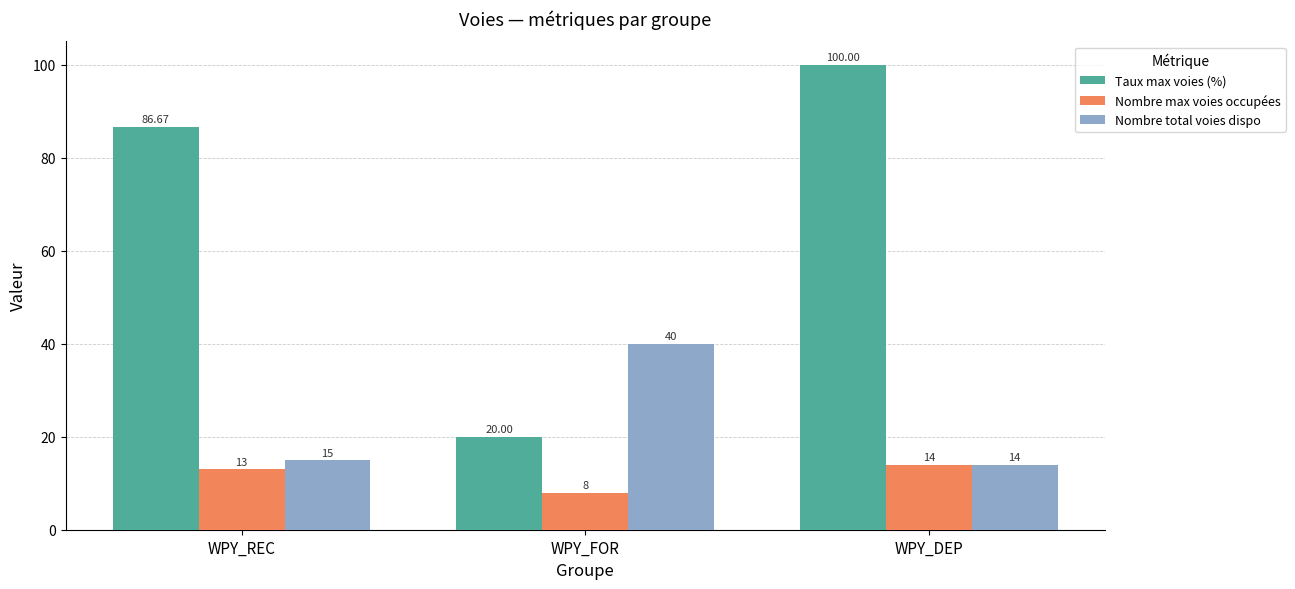

Which series has the largest total across all categories?

Taux max voies (%)